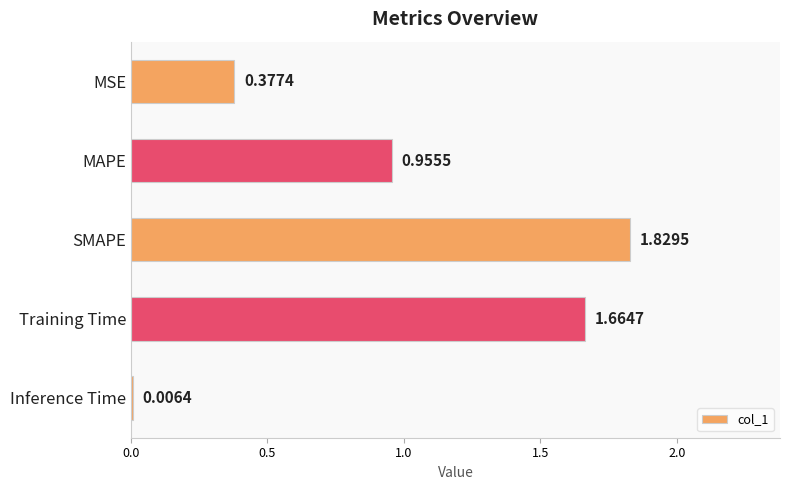

Which has a higher value, SMAPE or Inference Time?

SMAPE